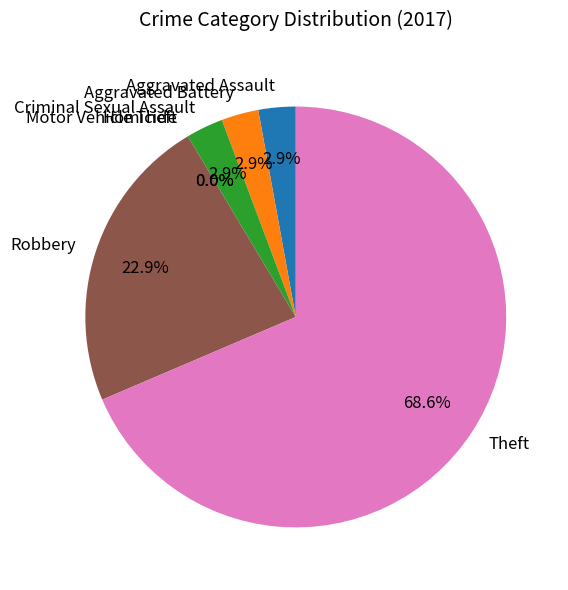

Does Theft represent more than half of the total?

Yes